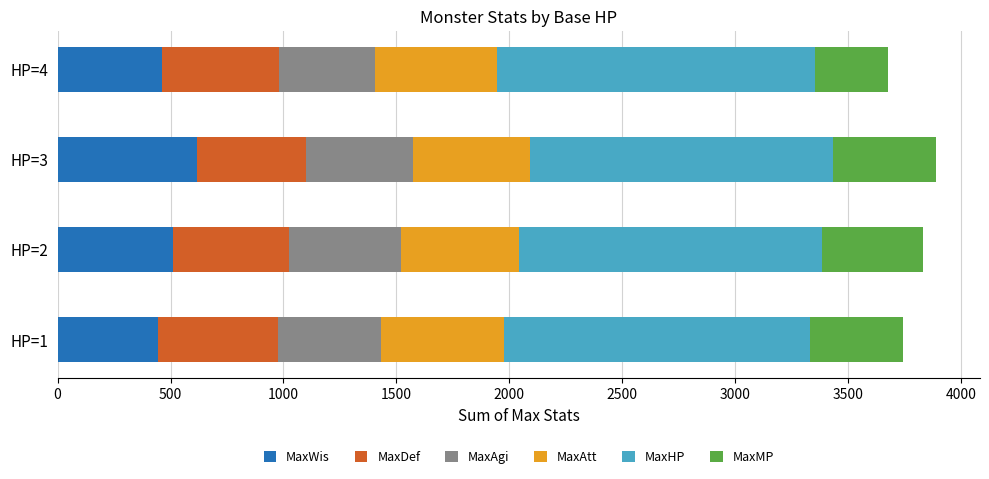

Which category has the highest value in the MaxWis series?

HP=3